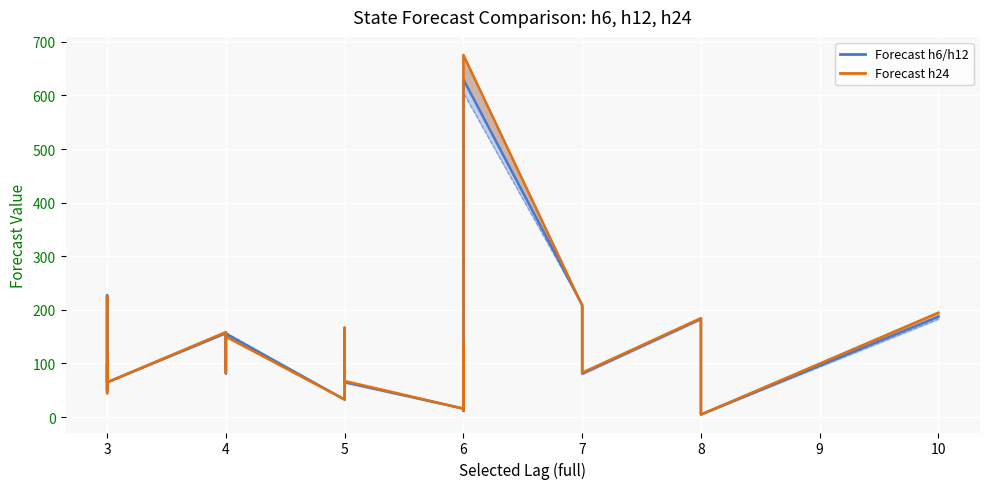

At which category does the data reach its first local valley?

4